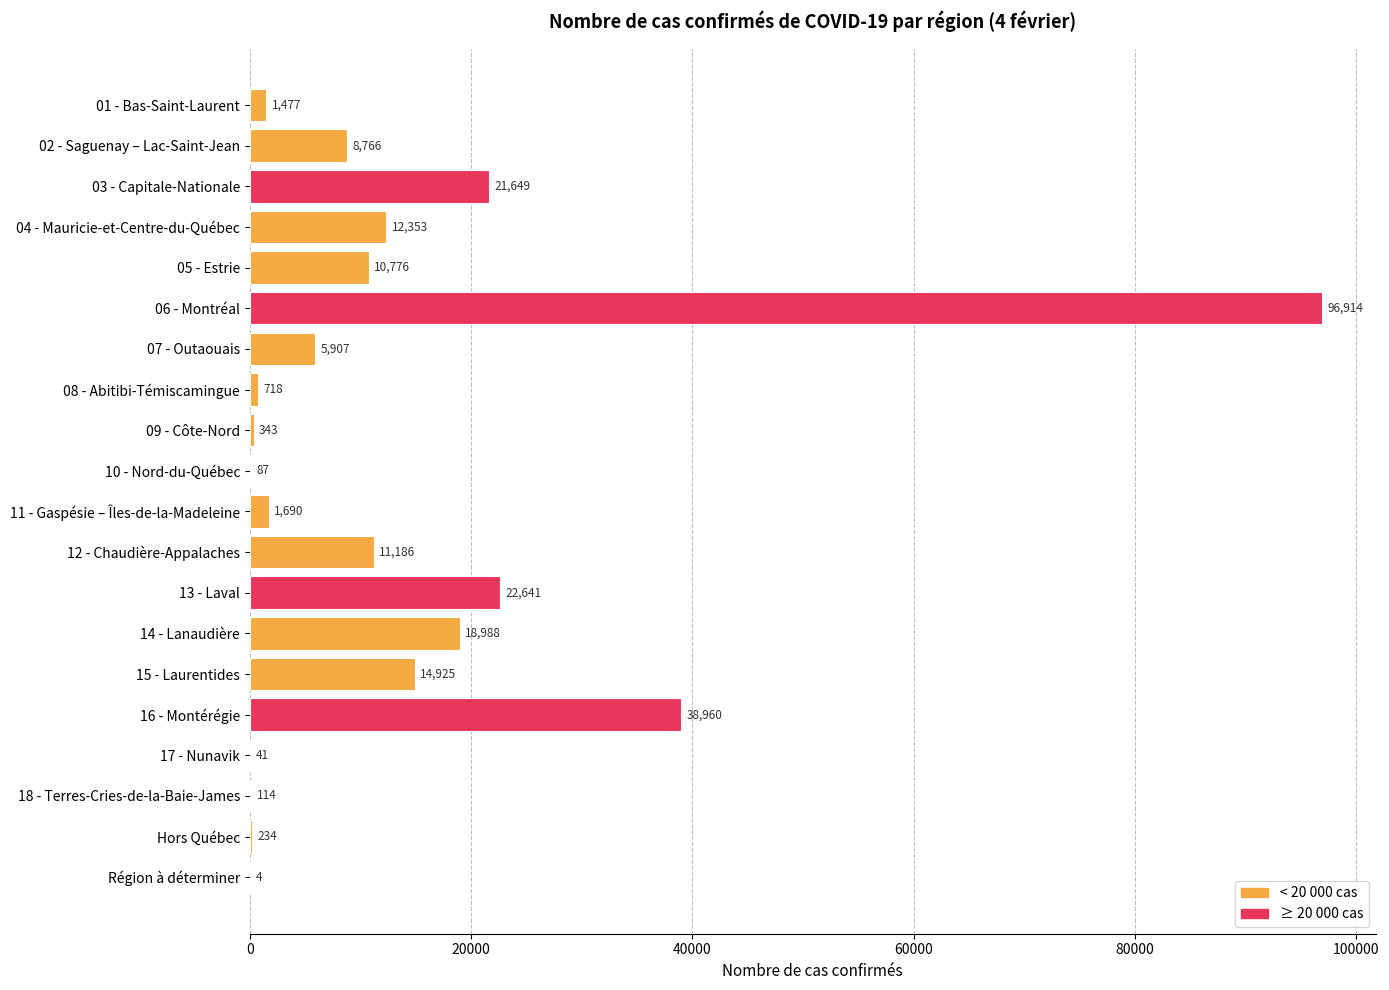

What is the sum of all values?

267773